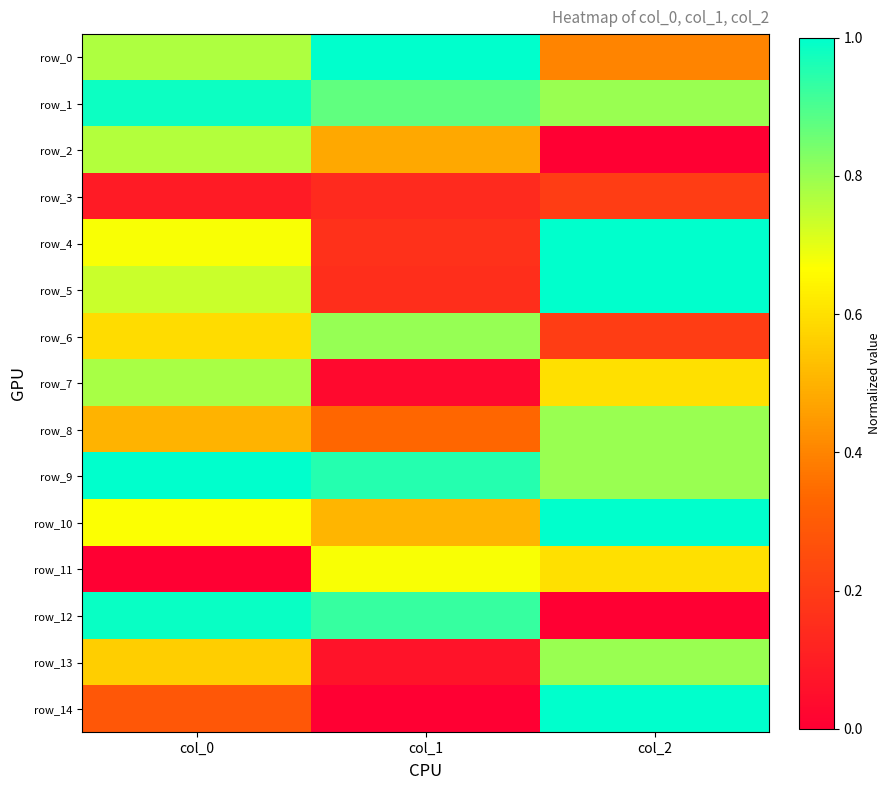

Which category has the lowest value across all series?

col_2